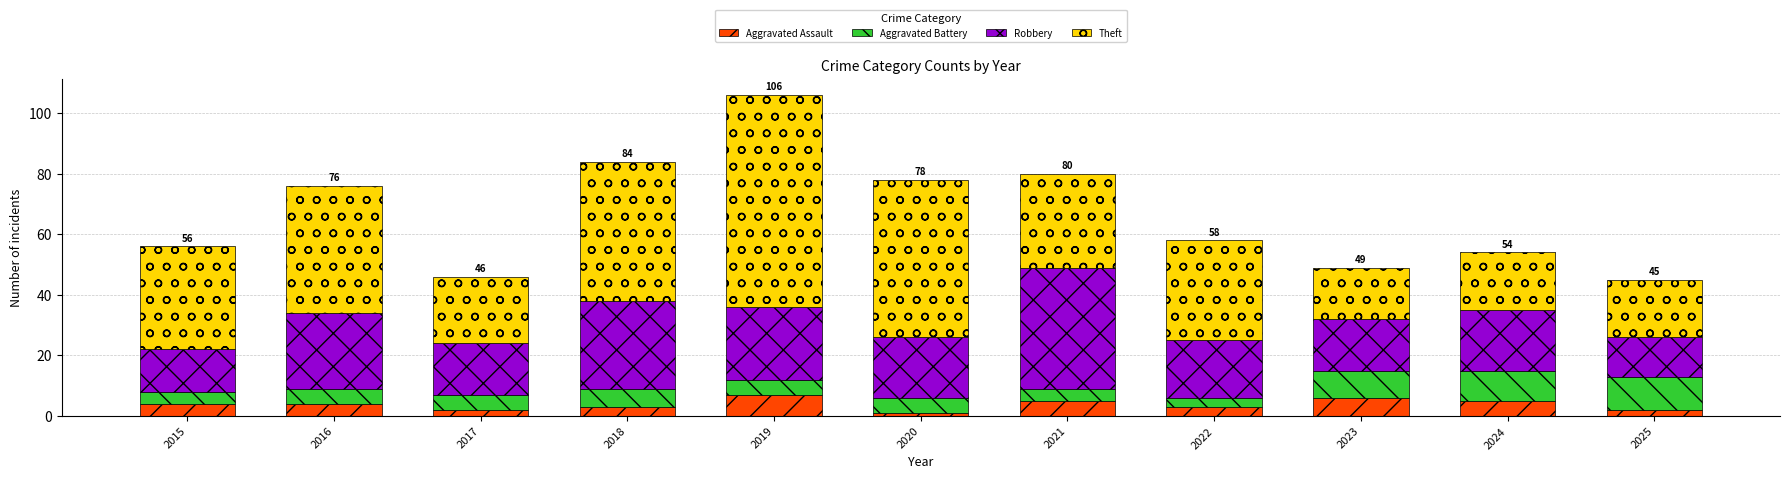

The value of Aggravated Assault at 2019 is 7. True or false?

True